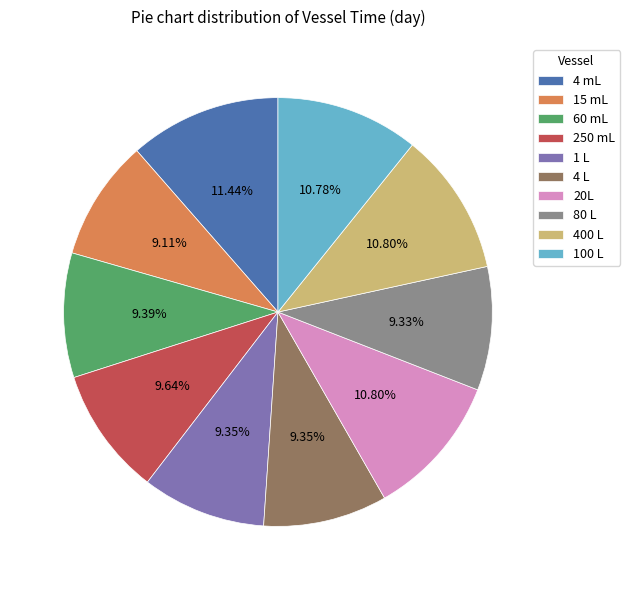

How many segments does this pie chart have?

10